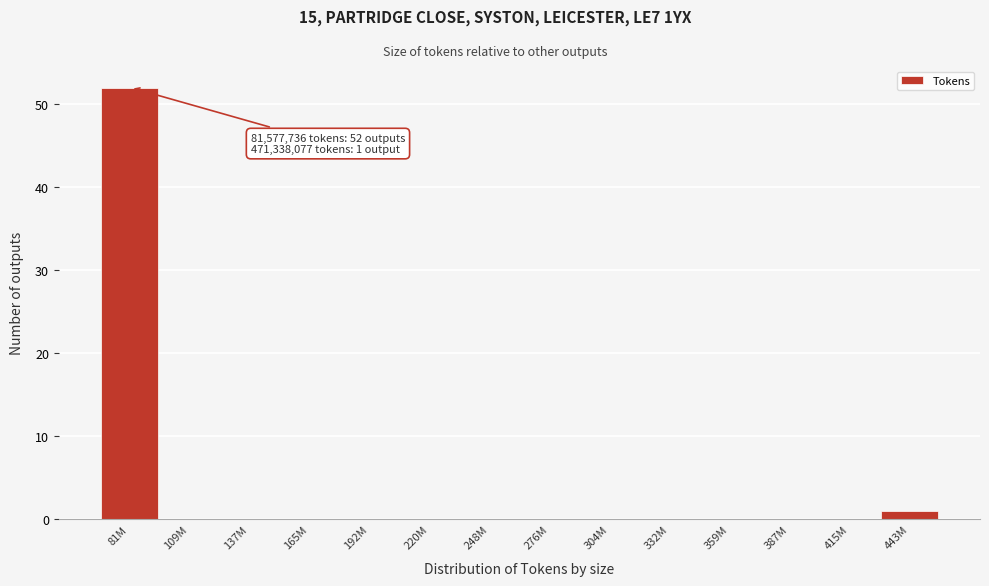

Reading left to right, what are all the values shown in this chart?

81M=52	109M=0	137M=0	165M=0	192M=0	220M=0	248M=0	276M=0	304M=0	332M=0	359M=0	387M=0	415M=0	443M=1